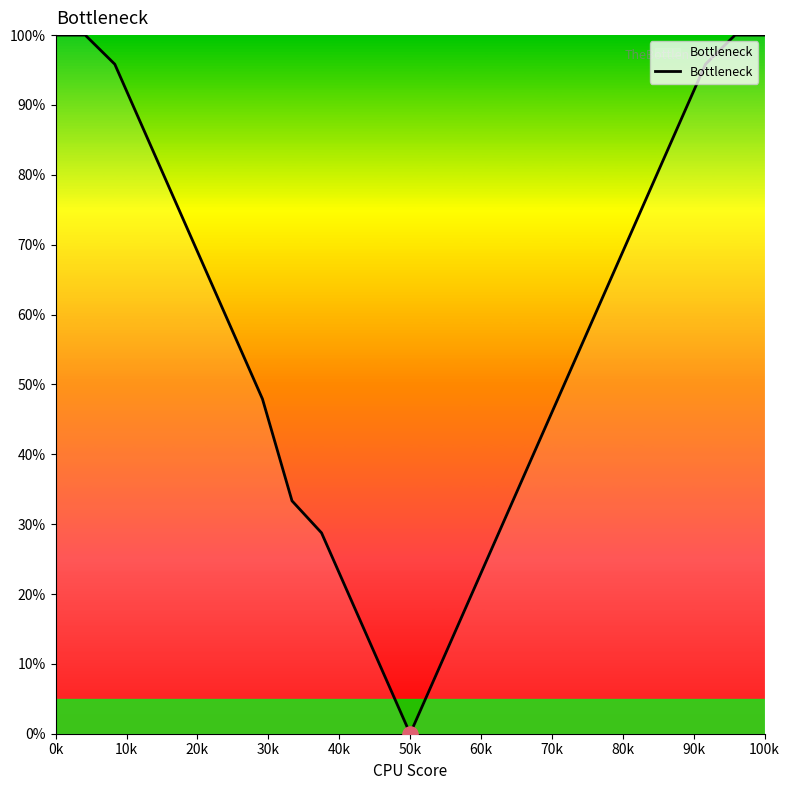

What is the difference between the maximum and minimum values?

100.0